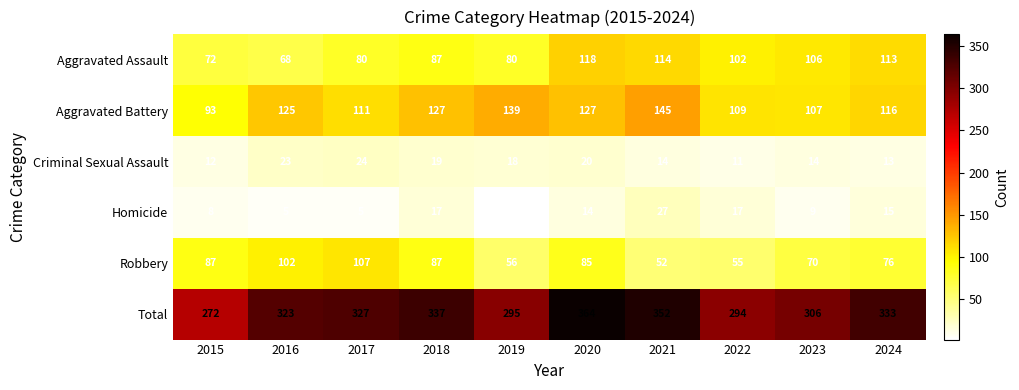

What is the maximum value shown in the chart?

364